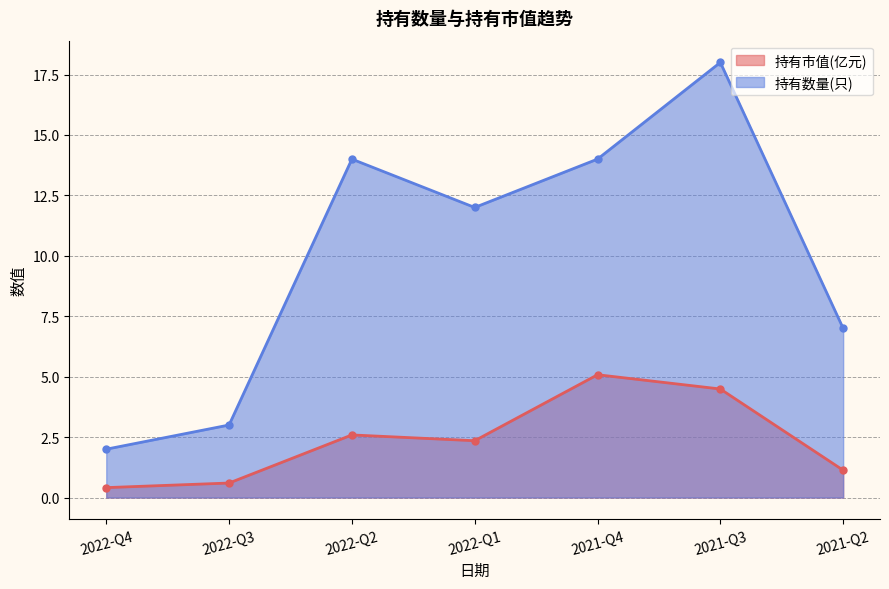

Which has a higher value, 2021-Q2 or 2021-Q3?

2021-Q3